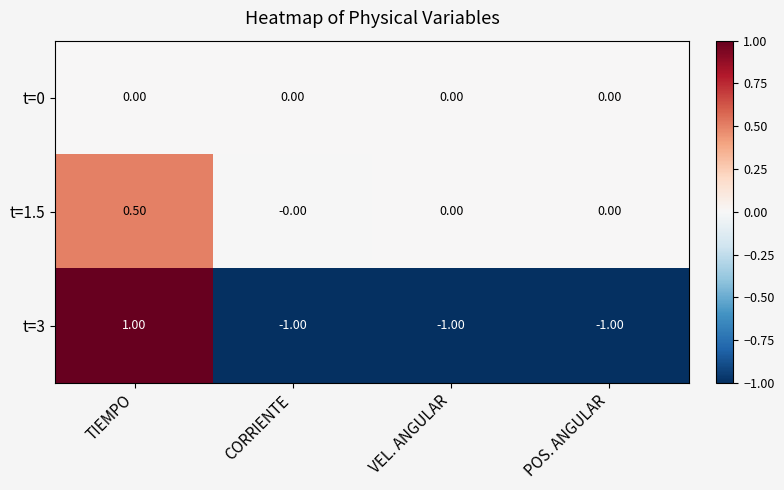

List the series in order of their overall mean, lowest first.

t=3, t=0, t=1.5